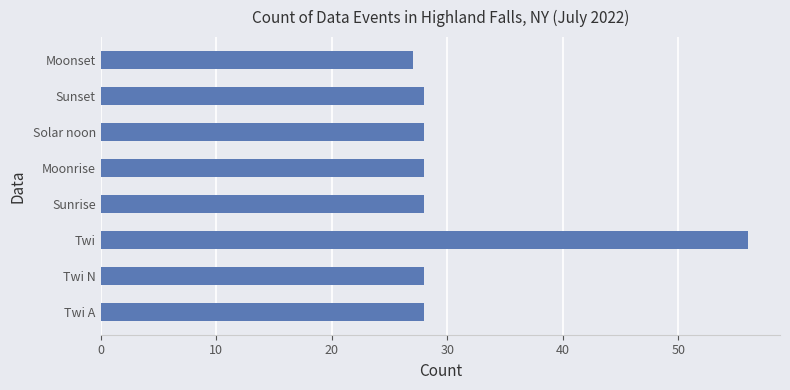

How many distinct data groups are displayed?

1